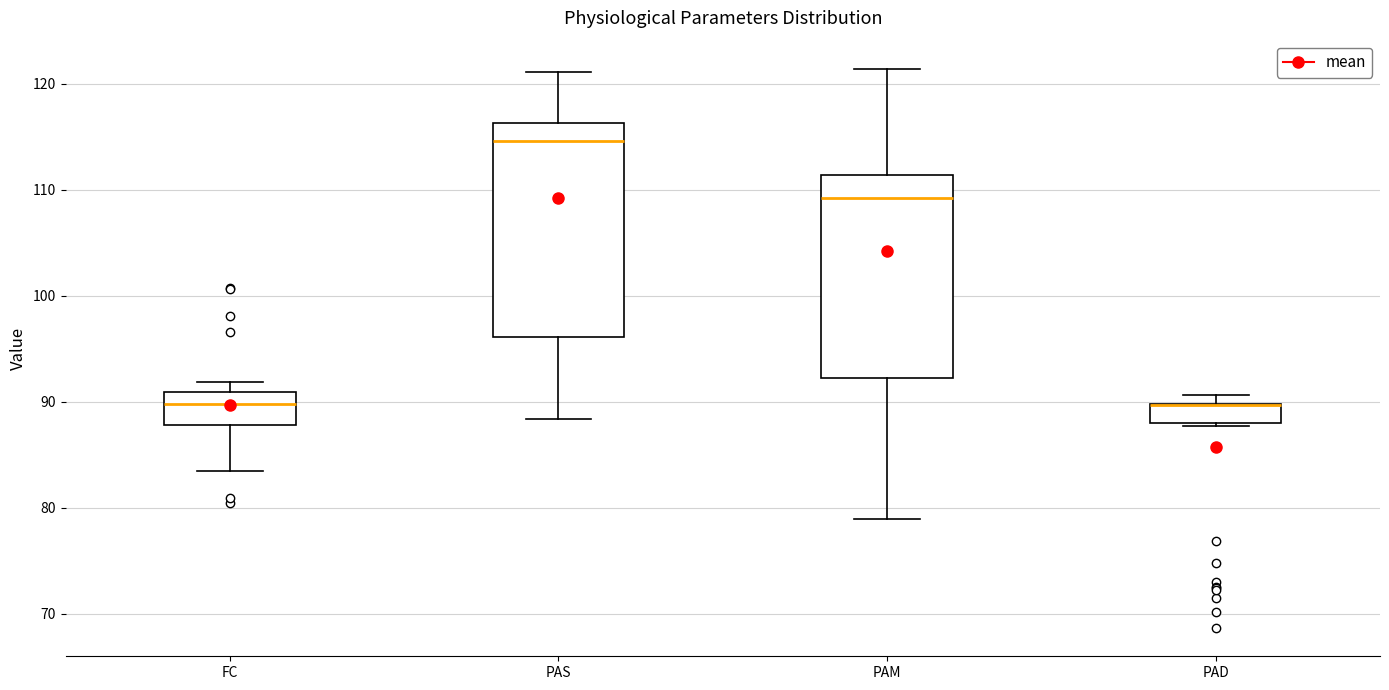

Reading left to right, transcribe this box plot: for each box, give where its median line is, the range the box spans, and where its two whiskers end, as read against the y-axis. The values are not printed on the chart, so give them approximately, as read against the axis.

FC: median 90, box 88 to 91, whiskers 83 to 92
PAS: median 115, box 96 to 116, whiskers 88 to 121
PAM: median 109, box 92 to 111, whiskers 79 to 121
PAD: median 90 (drawn on the box's upper edge), box 88 to 90, whiskers 88 to 91